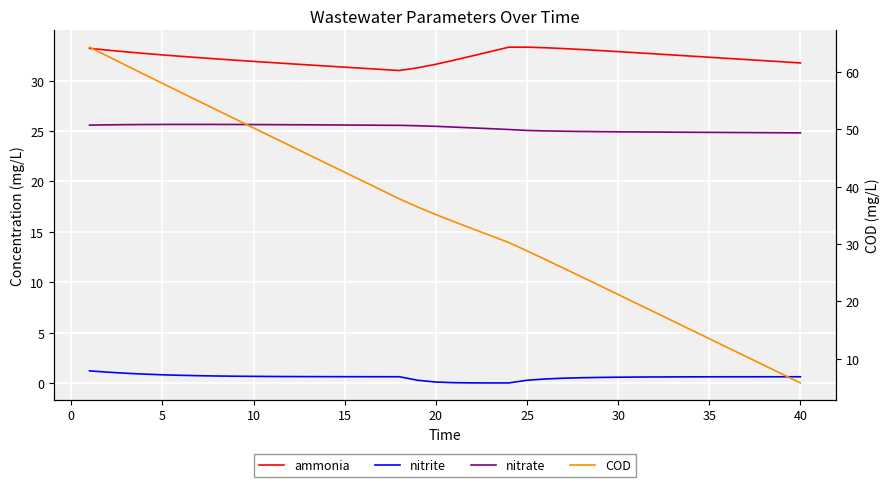

True or false: ammonia has a value of 47.8 at 18.

False